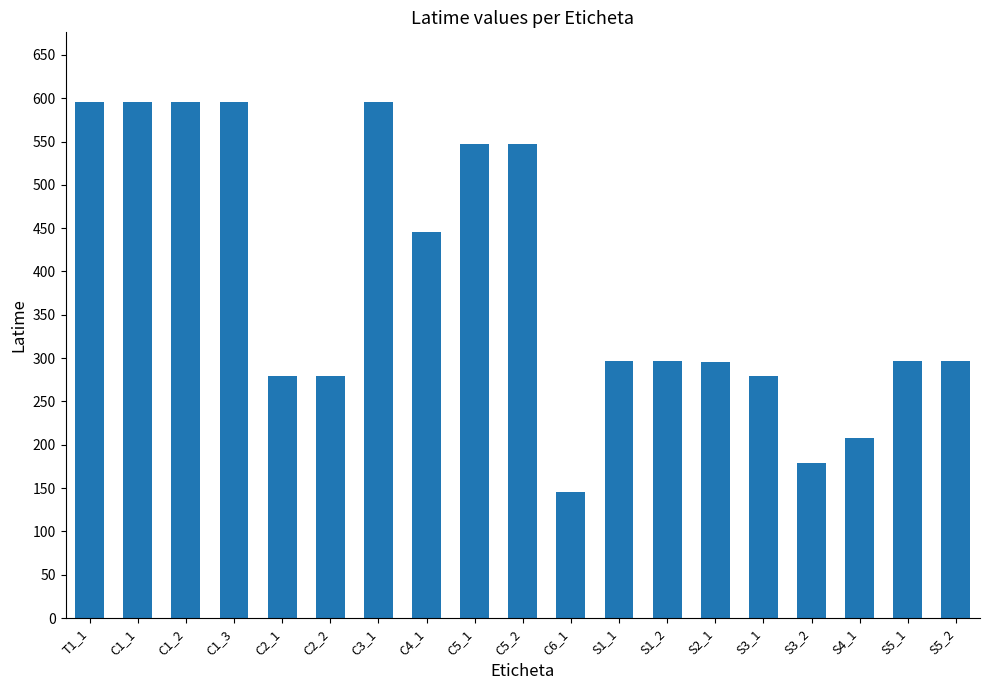

How many distinct data groups are displayed?

1